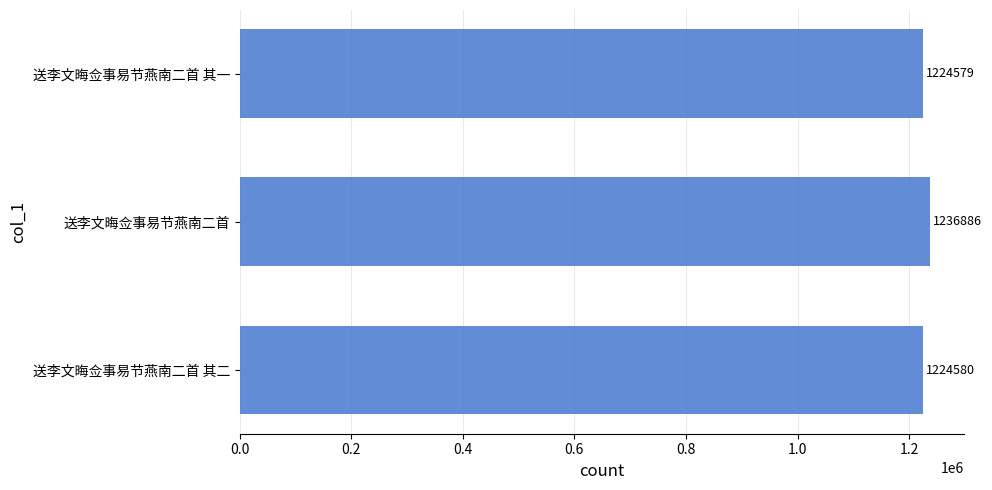

What is the sum of all values?

3686045